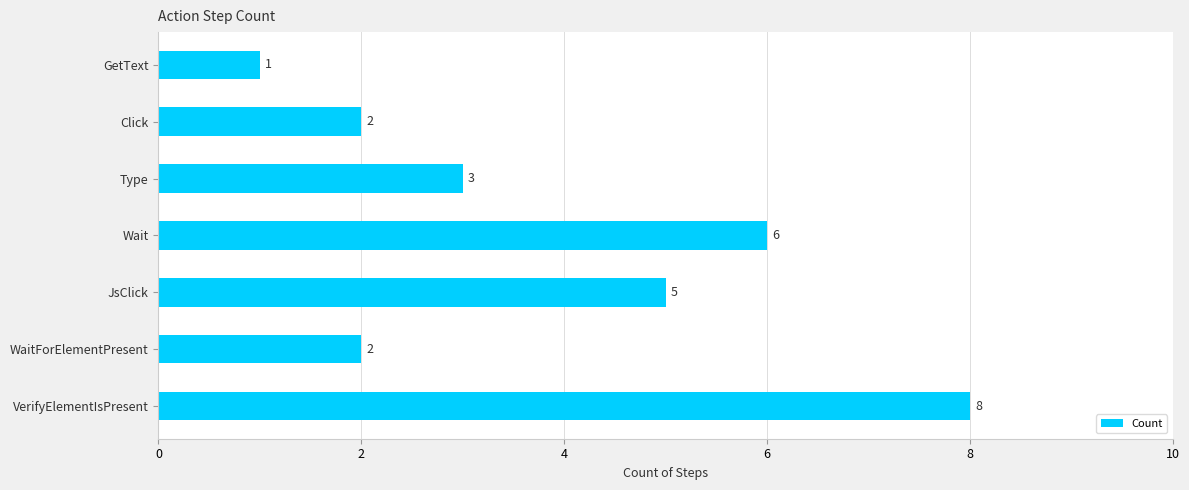

The value at GetText is 2. True or false?

False